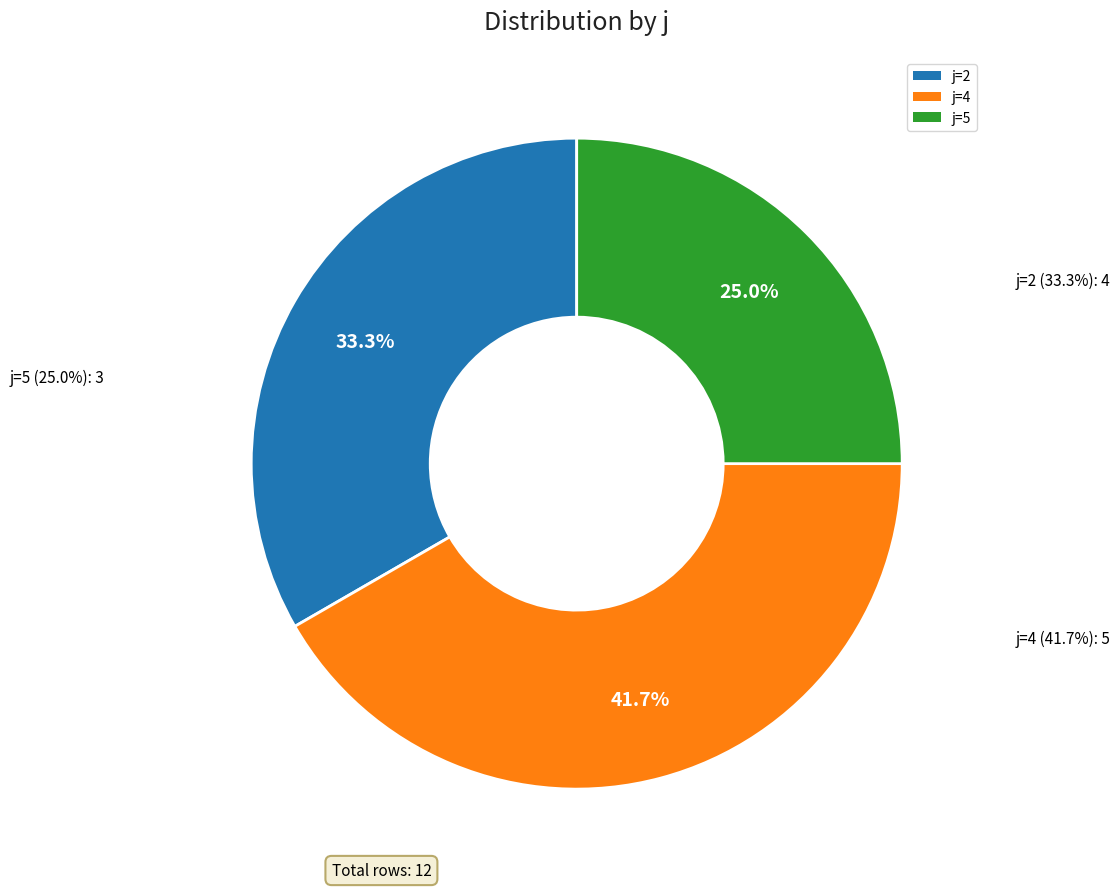

What is the smallest slice in the pie chart?

j=5